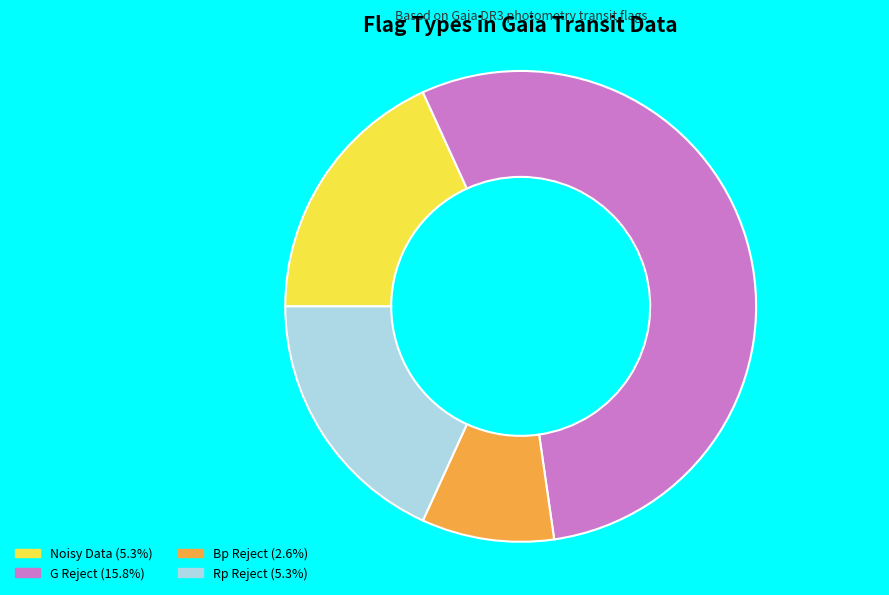

Does G Reject (15.8%) account for over 50% of the chart?

Yes